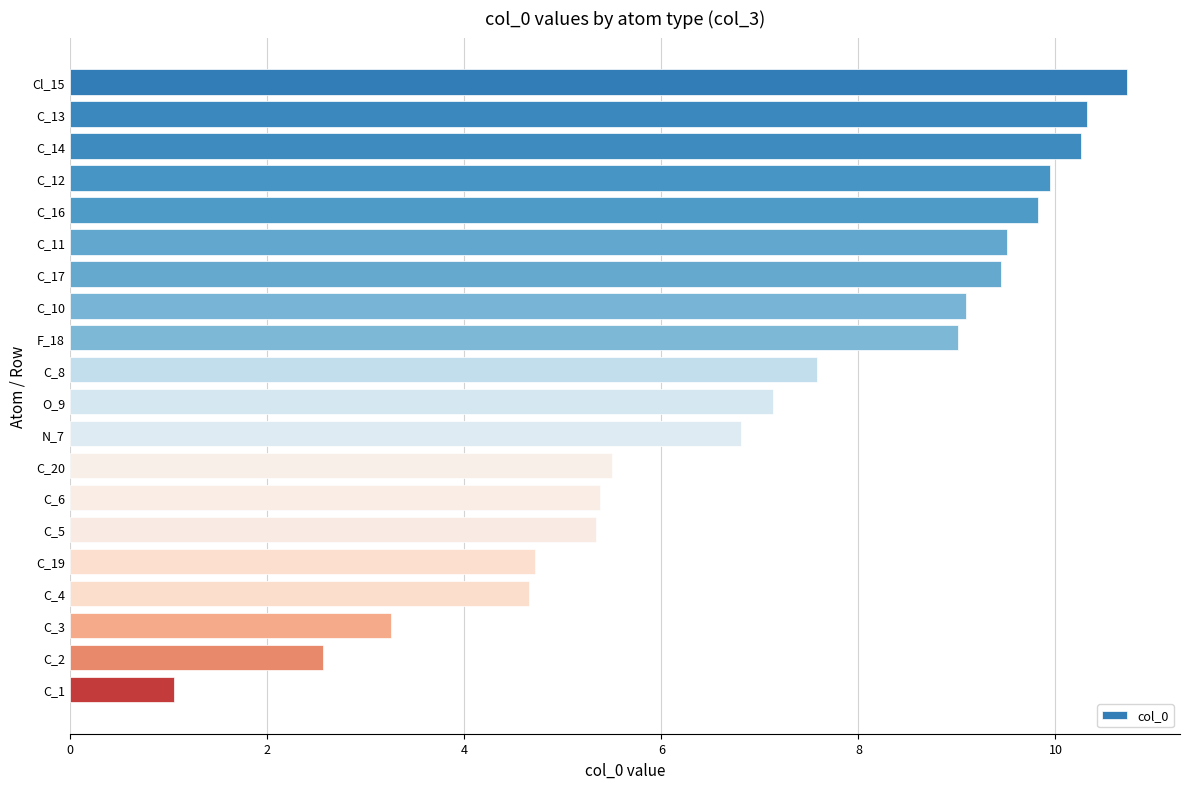

True or false: the data shows 3.7 at C_13.

False